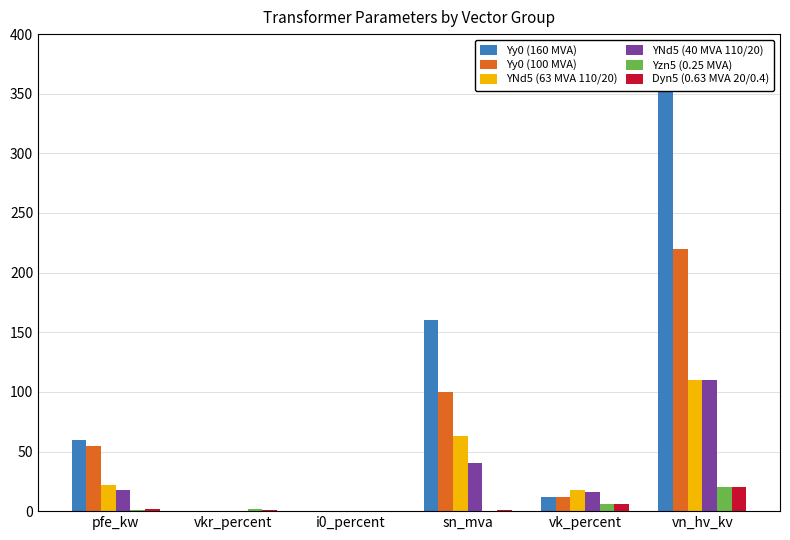

Which series has the largest range (max minus min)?

Yy0 (160 MVA)